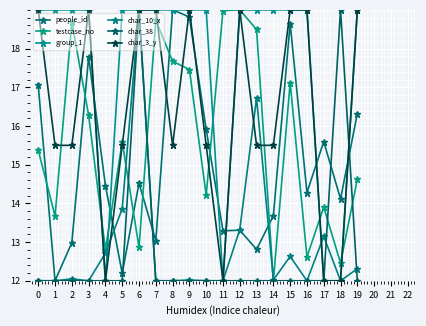

What are all the series names shown in the legend?

people_id, testcase_no, group_1, char_10_x, char_38, char_3_y